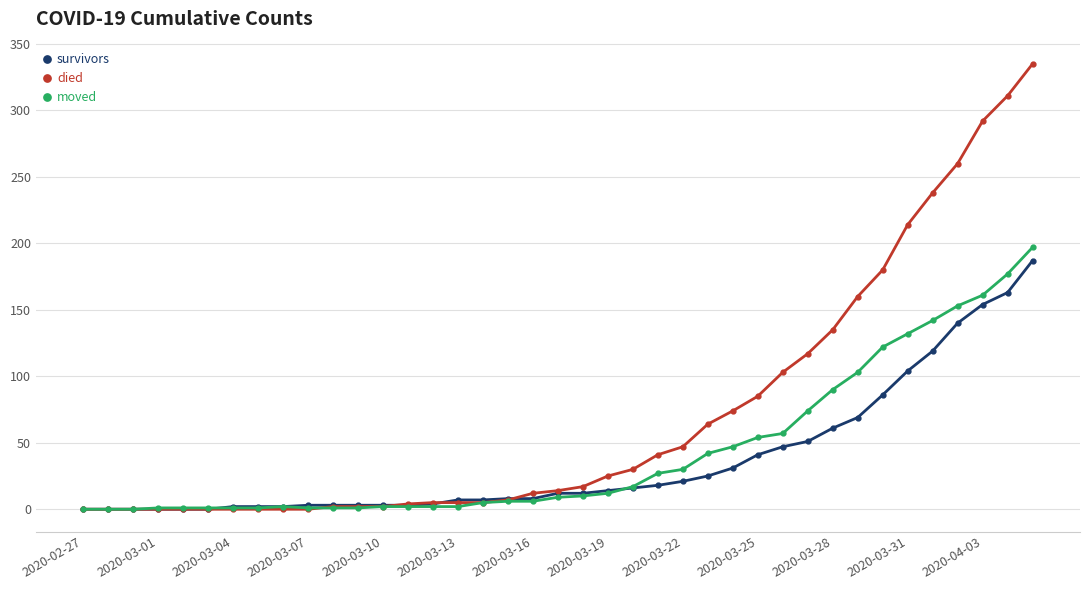

What is the greatest value displayed?

335